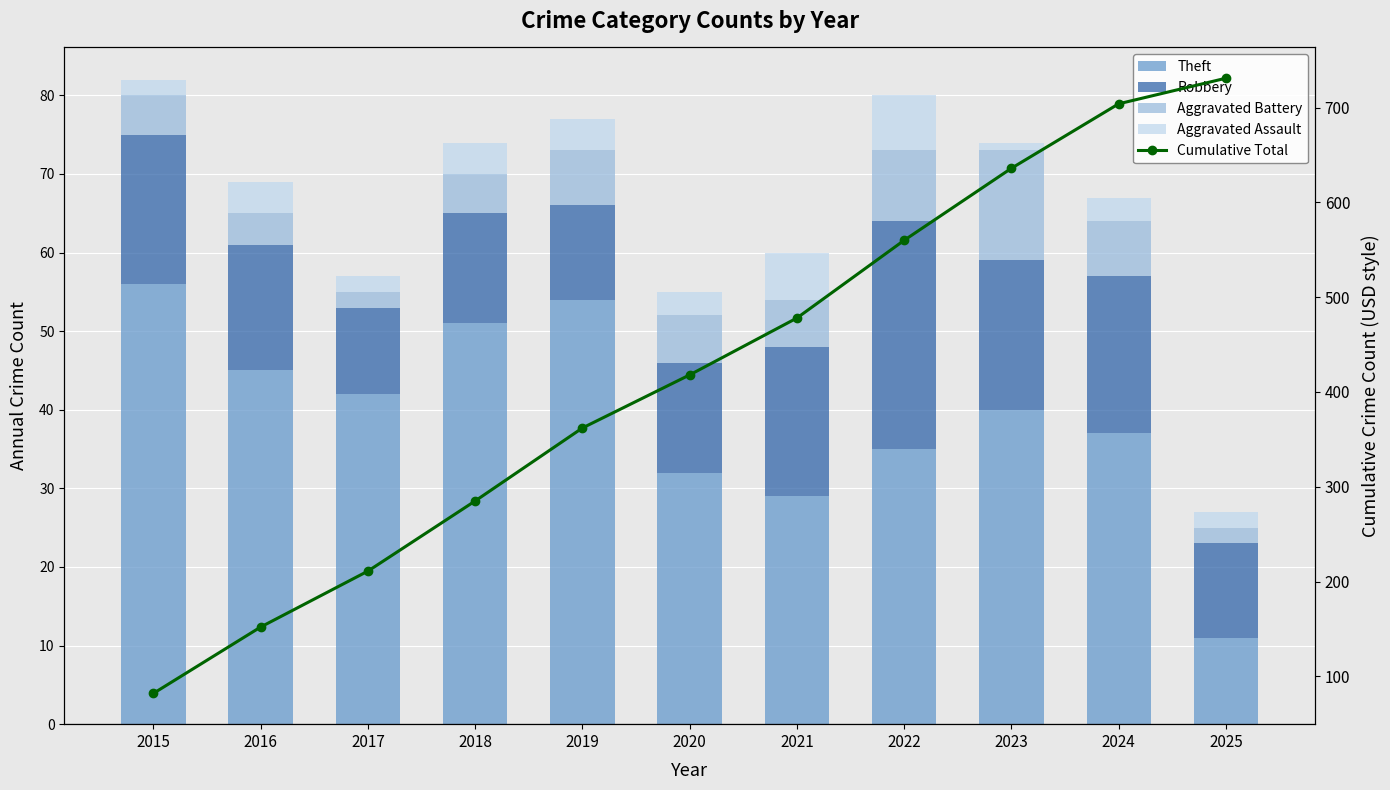

Reading left to right, what are all the values shown in this chart?

Theft: 2015=56	2016=45	2017=42	2018=51	2019=54	2020=32	2021=29	2022=35	2023=40	2024=37	2025=11
Robbery: 2015=19	2016=16	2017=11	2018=14	2019=12	2020=14	2021=19	2022=29	2023=19	2024=20	2025=12
Aggravated Battery: 2015=5	2016=4	2017=2	2018=5	2019=7	2020=6	2021=6	2022=9	2023=14	2024=7	2025=2
Aggravated Assault: 2015=2	2016=4	2017=2	2018=4	2019=4	2020=3	2021=6	2022=7	2023=1	2024=3	2025=2
Cumulative Total: 2015=82	2016=152	2017=211	2018=285	2019=362	2020=418	2021=478	2022=560	2023=636	2024=704	2025=731